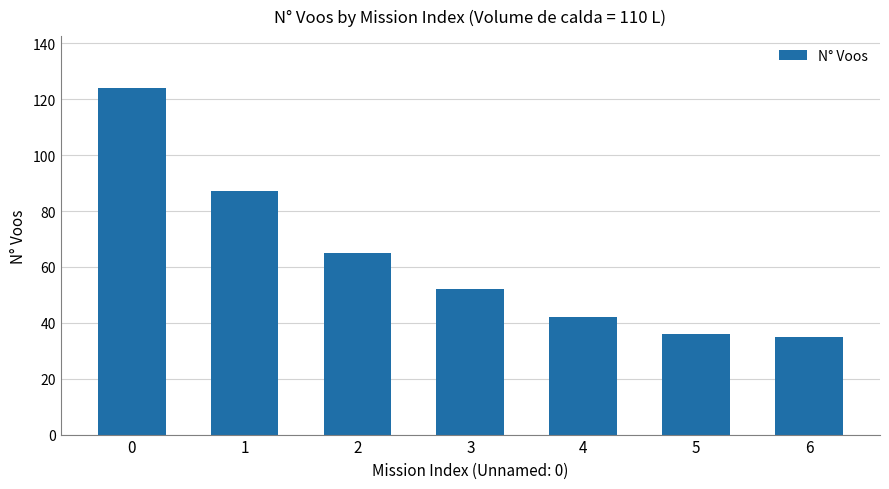

What is the ratio of the value at 5 to the value at 4?

0.9